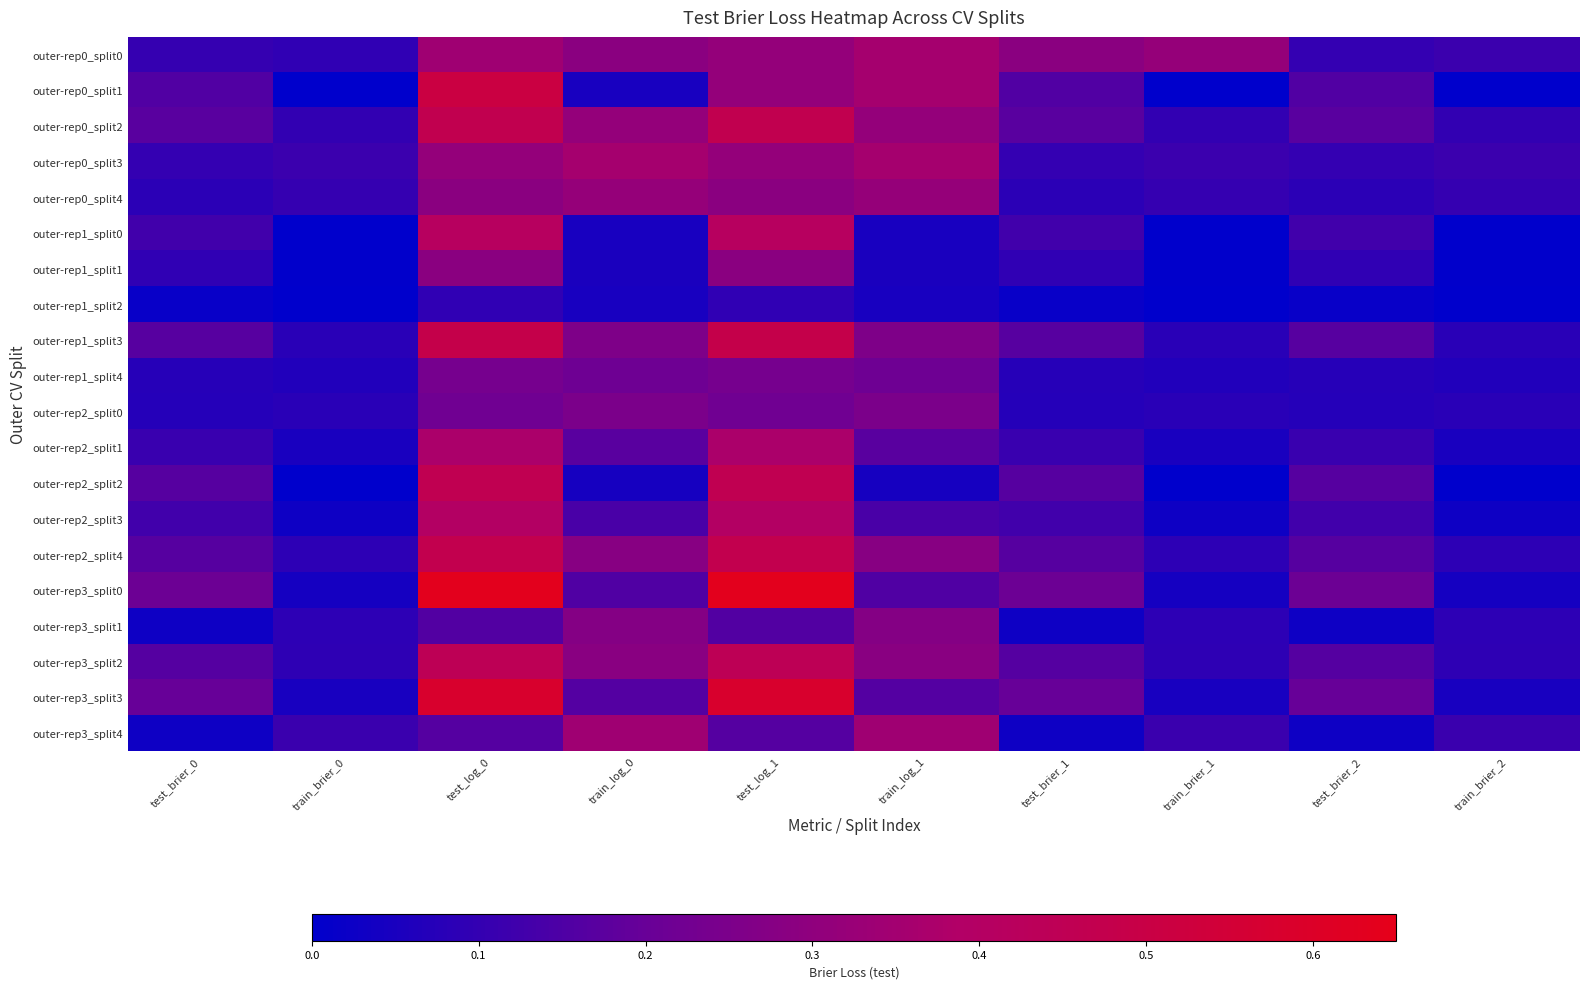

Reading left to right, transcribe all the data shown in this chart.

outer-rep0_split0: test_brier_0=0.1	train_brier_0=0.1	test_log_0=0.3	train_log_0=0.3	test_log_1=0.3	train_log_1=0.4	test_brier_1=0.3	train_brier_1=0.3	test_brier_2=0.1	train_brier_2=0.1
outer-rep0_split1: test_brier_0=0.2	train_brier_0=0.0	test_log_0=0.5	train_log_0=0.0	test_log_1=0.3	train_log_1=0.4	test_brier_1=0.2	train_brier_1=0.0	test_brier_2=0.2	train_brier_2=0.0
outer-rep0_split2: test_brier_0=0.2	train_brier_0=0.1	test_log_0=0.5	train_log_0=0.3	test_log_1=0.5	train_log_1=0.3	test_brier_1=0.2	train_brier_1=0.1	test_brier_2=0.2	train_brier_2=0.1
outer-rep0_split3: test_brier_0=0.1	train_brier_0=0.1	test_log_0=0.3	train_log_0=0.4	test_log_1=0.3	train_log_1=0.4	test_brier_1=0.1	train_brier_1=0.1	test_brier_2=0.1	train_brier_2=0.1
outer-rep0_split4: test_brier_0=0.1	train_brier_0=0.1	test_log_0=0.3	train_log_0=0.3	test_log_1=0.3	train_log_1=0.3	test_brier_1=0.1	train_brier_1=0.1	test_brier_2=0.1	train_brier_2=0.1
outer-rep1_split0: test_brier_0=0.1	train_brier_0=0.0	test_log_0=0.4	train_log_0=0.0	test_log_1=0.4	train_log_1=0.0	test_brier_1=0.1	train_brier_1=0.0	test_brier_2=0.1	train_brier_2=0.0
outer-rep1_split1: test_brier_0=0.1	train_brier_0=0.0	test_log_0=0.3	train_log_0=0.1	test_log_1=0.3	train_log_1=0.1	test_brier_1=0.1	train_brier_1=0.0	test_brier_2=0.1	train_brier_2=0.0
outer-rep1_split2: test_brier_0=0.0	train_brier_0=0.0	test_log_0=0.1	train_log_0=0.0	test_log_1=0.1	train_log_1=0.0	test_brier_1=0.0	train_brier_1=0.0	test_brier_2=0.0	train_brier_2=0.0
outer-rep1_split3: test_brier_0=0.2	train_brier_0=0.1	test_log_0=0.5	train_log_0=0.3	test_log_1=0.5	train_log_1=0.3	test_brier_1=0.2	train_brier_1=0.1	test_brier_2=0.2	train_brier_2=0.1
outer-rep1_split4: test_brier_0=0.1	train_brier_0=0.1	test_log_0=0.2	train_log_0=0.2	test_log_1=0.2	train_log_1=0.2	test_brier_1=0.1	train_brier_1=0.1	test_brier_2=0.1	train_brier_2=0.1
outer-rep2_split0: test_brier_0=0.1	train_brier_0=0.1	test_log_0=0.2	train_log_0=0.3	test_log_1=0.2	train_log_1=0.3	test_brier_1=0.1	train_brier_1=0.1	test_brier_2=0.1	train_brier_2=0.1
outer-rep2_split1: test_brier_0=0.1	train_brier_0=0.0	test_log_0=0.4	train_log_0=0.2	test_log_1=0.4	train_log_1=0.2	test_brier_1=0.1	train_brier_1=0.0	test_brier_2=0.1	train_brier_2=0.0
outer-rep2_split2: test_brier_0=0.2	train_brier_0=0.0	test_log_0=0.5	train_log_0=0.0	test_log_1=0.5	train_log_1=0.0	test_brier_1=0.2	train_brier_1=0.0	test_brier_2=0.2	train_brier_2=0.0
outer-rep2_split3: test_brier_0=0.1	train_brier_0=0.0	test_log_0=0.4	train_log_0=0.1	test_log_1=0.4	train_log_1=0.1	test_brier_1=0.1	train_brier_1=0.0	test_brier_2=0.1	train_brier_2=0.0
outer-rep2_split4: test_brier_0=0.2	train_brier_0=0.1	test_log_0=0.5	train_log_0=0.3	test_log_1=0.5	train_log_1=0.3	test_brier_1=0.2	train_brier_1=0.1	test_brier_2=0.2	train_brier_2=0.1
outer-rep3_split0: test_brier_0=0.2	train_brier_0=0.0	test_log_0=0.6	train_log_0=0.2	test_log_1=0.6	train_log_1=0.2	test_brier_1=0.2	train_brier_1=0.0	test_brier_2=0.2	train_brier_2=0.0
outer-rep3_split1: test_brier_0=0.0	train_brier_0=0.1	test_log_0=0.2	train_log_0=0.3	test_log_1=0.2	train_log_1=0.3	test_brier_1=0.0	train_brier_1=0.1	test_brier_2=0.0	train_brier_2=0.1
outer-rep3_split2: test_brier_0=0.2	train_brier_0=0.1	test_log_0=0.4	train_log_0=0.3	test_log_1=0.4	train_log_1=0.3	test_brier_1=0.2	train_brier_1=0.1	test_brier_2=0.2	train_brier_2=0.1
outer-rep3_split3: test_brier_0=0.2	train_brier_0=0.0	test_log_0=0.6	train_log_0=0.2	test_log_1=0.6	train_log_1=0.2	test_brier_1=0.2	train_brier_1=0.0	test_brier_2=0.2	train_brier_2=0.0
outer-rep3_split4: test_brier_0=0.0	train_brier_0=0.1	test_log_0=0.2	train_log_0=0.3	test_log_1=0.2	train_log_1=0.3	test_brier_1=0.0	train_brier_1=0.1	test_brier_2=0.0	train_brier_2=0.1